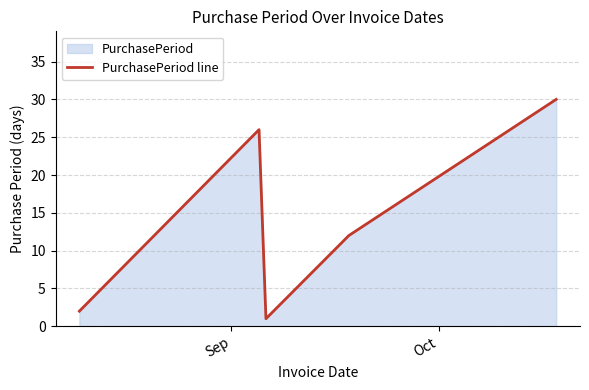

What is the average value?

14